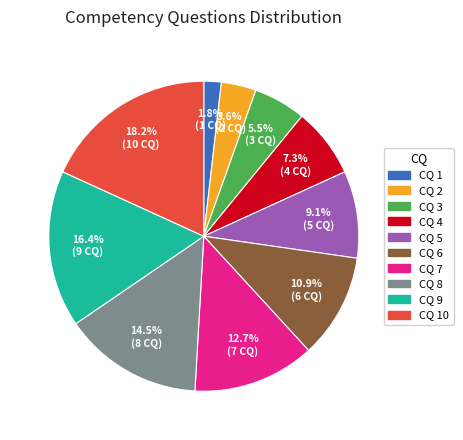

Is there any slice that represents more than half of the pie?

No